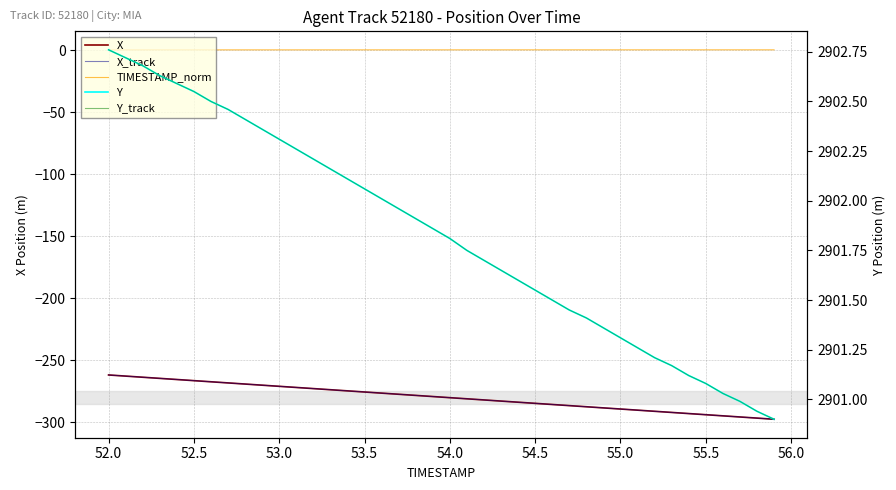

The value of Y_track at 55.5 is 1349.1. True or false?

False